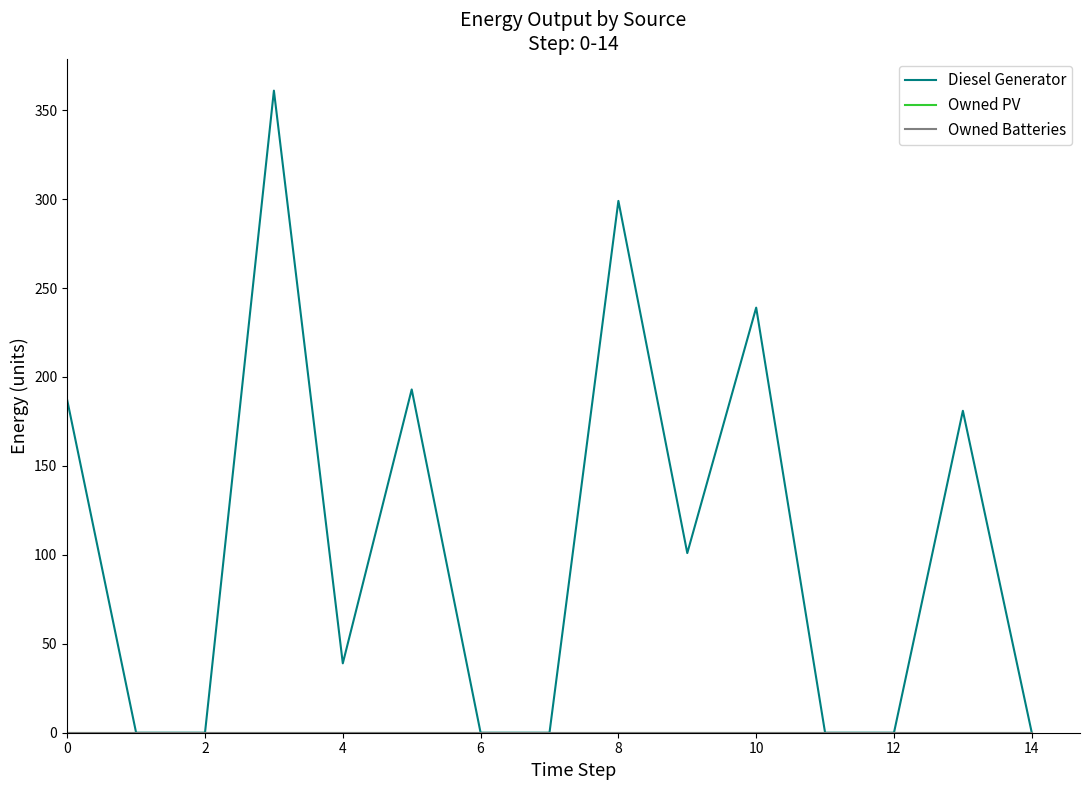

Does the chart have visible grid lines?

No